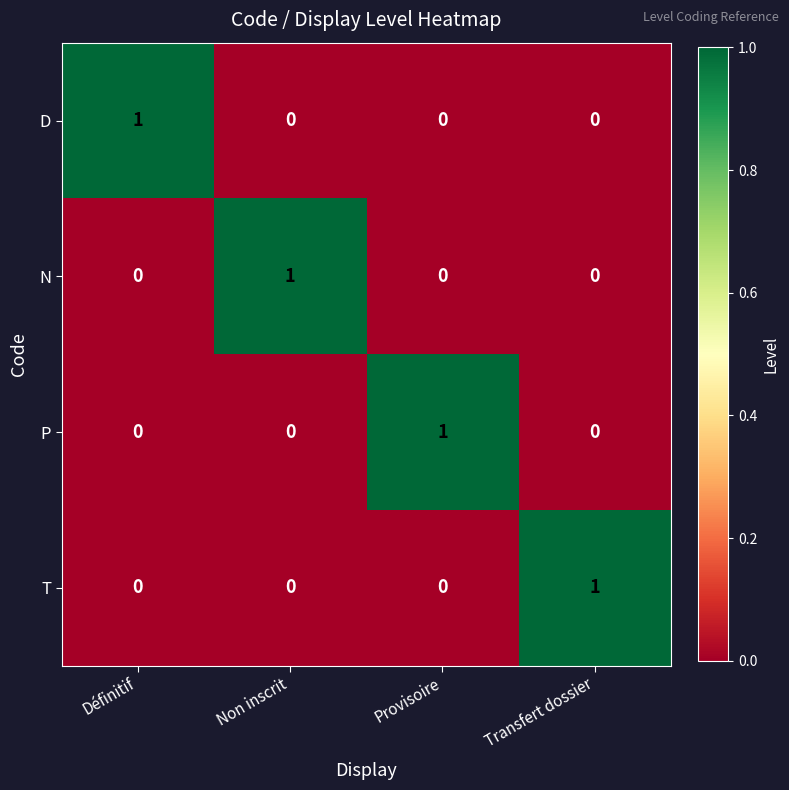

The N series shows 1 at Transfert dossier. True or false?

False